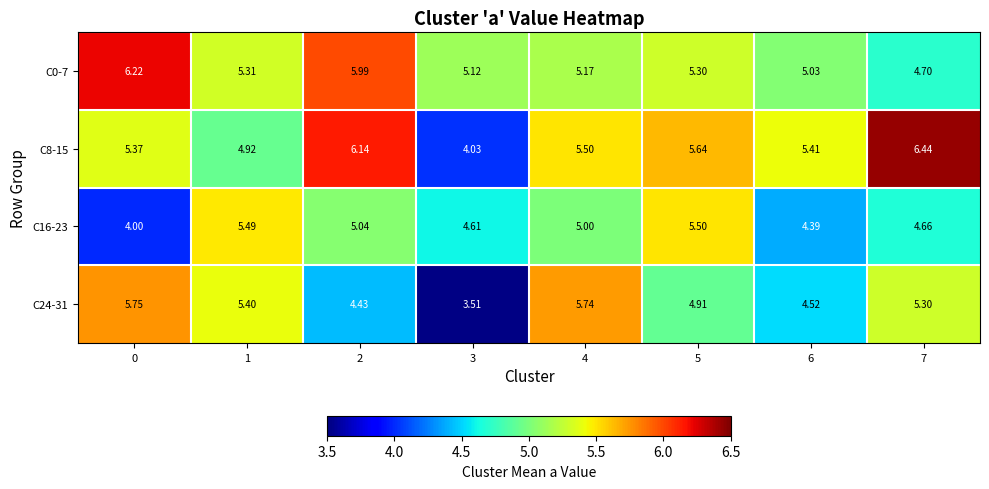

Is the value of C8-15 at 7 greater than the value of C24-31 at 1?

Yes